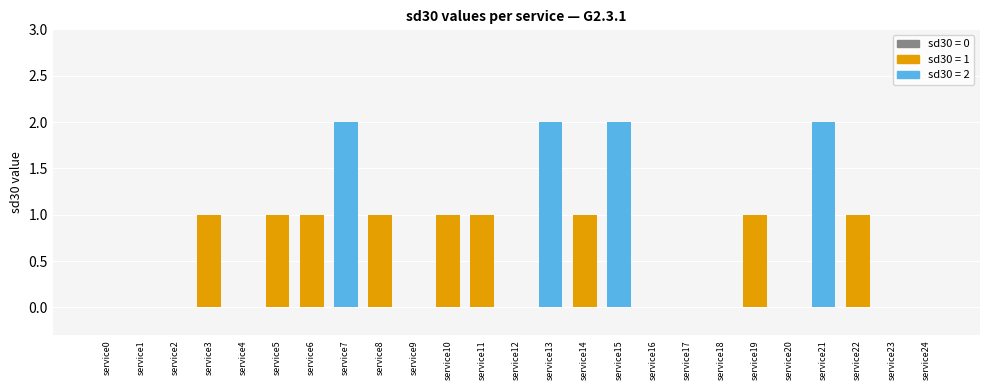

What value does the data have at service6?

1